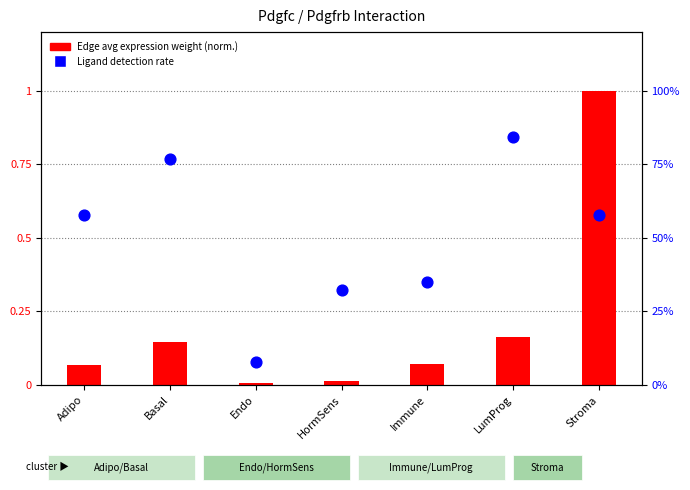

What are all the series names shown in the legend?

Edge avg expression weight (normalized), Ligand detection rate